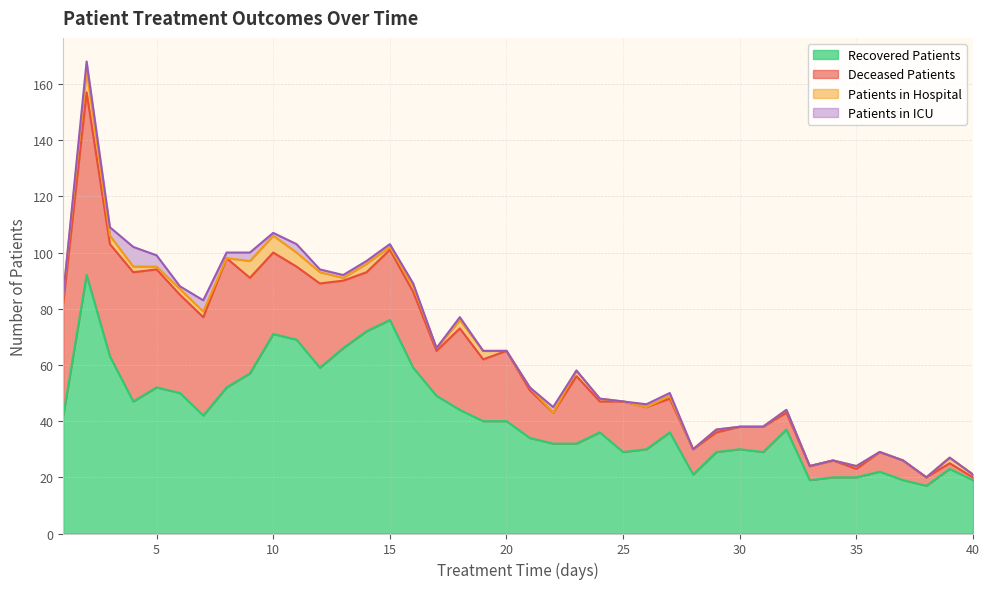

How many lines are shown in the chart?

4